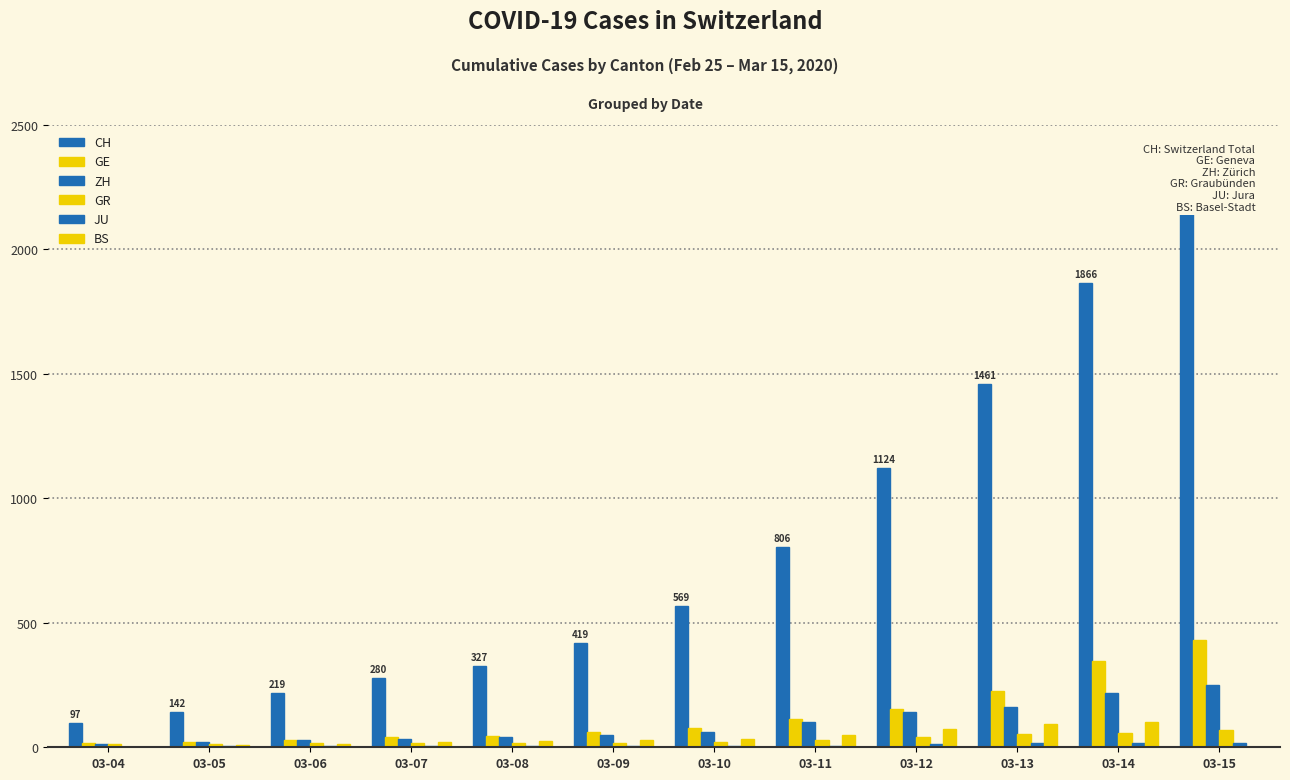

What is the average value of the CH series?

789